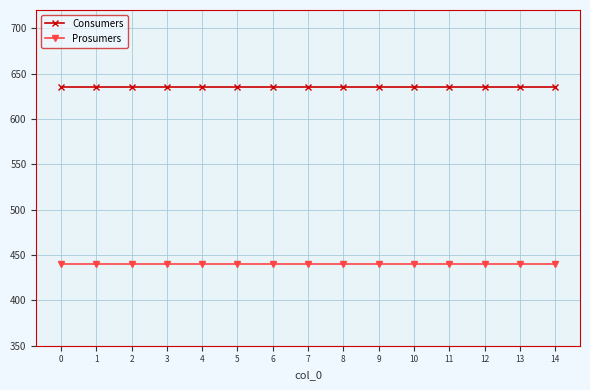

At 4, list the series in order from largest to smallest.

Consumers, Prosumers